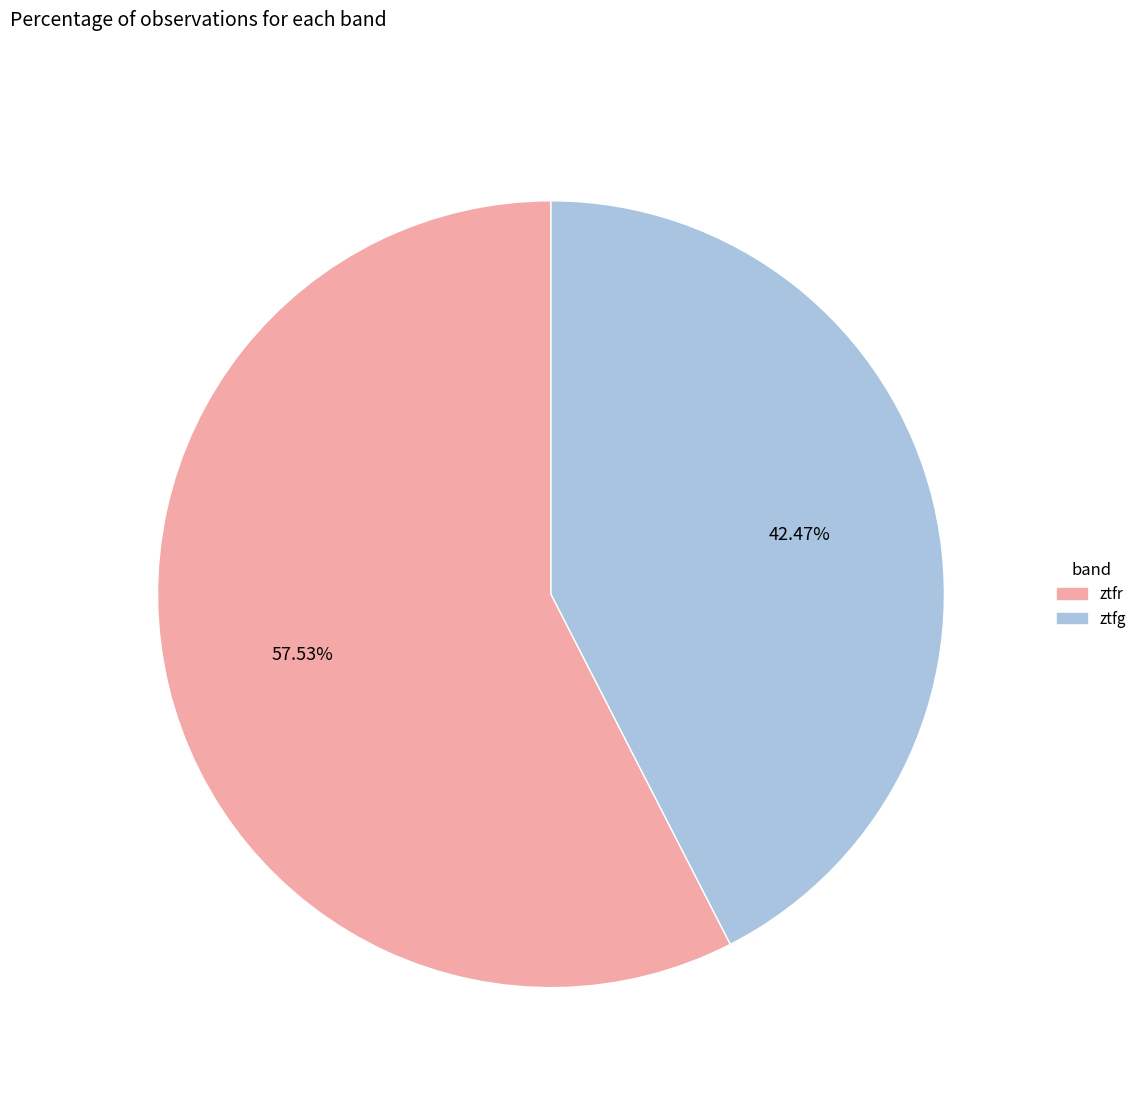

To the nearest percent, what portion does ztfr represent?

58%